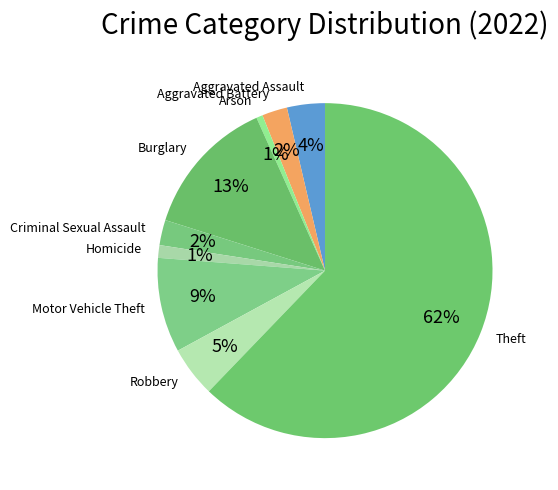

Which category accounts for the majority?

Theft